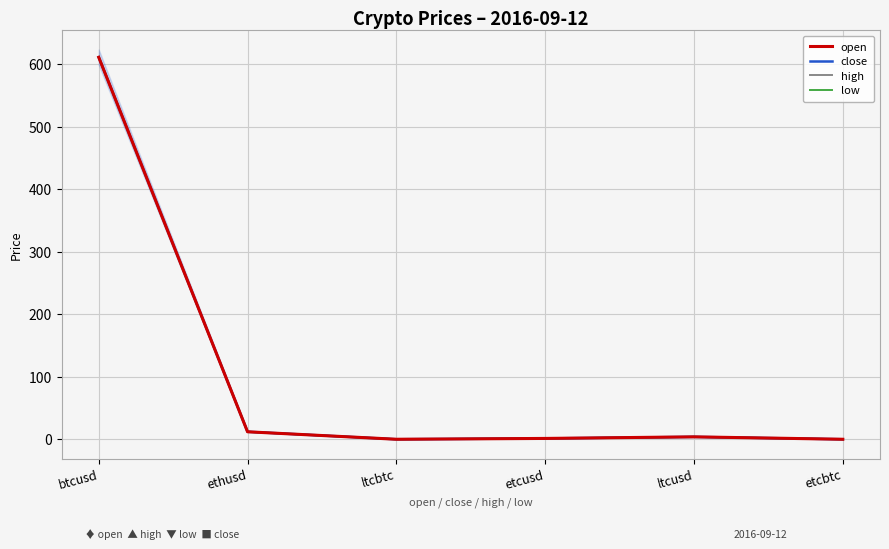

What position from the right is ltcbtc?

4